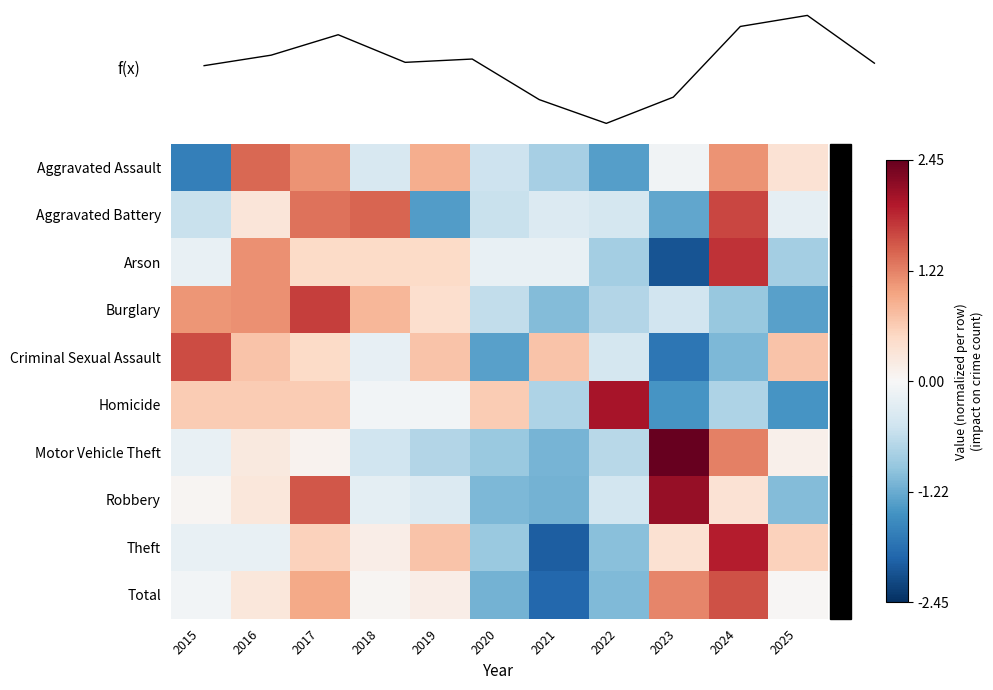

Where does the Aggravated Assault series first go above 0?

2016